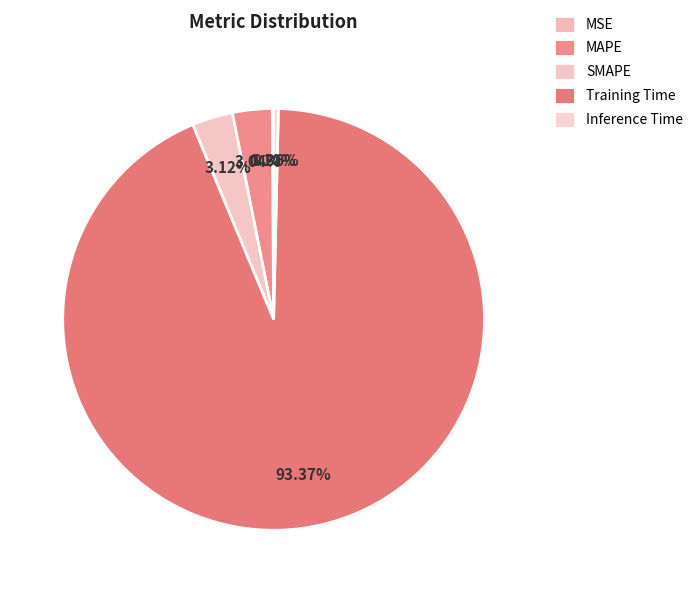

True or false: MAPE accounts for 3% of the total.

True